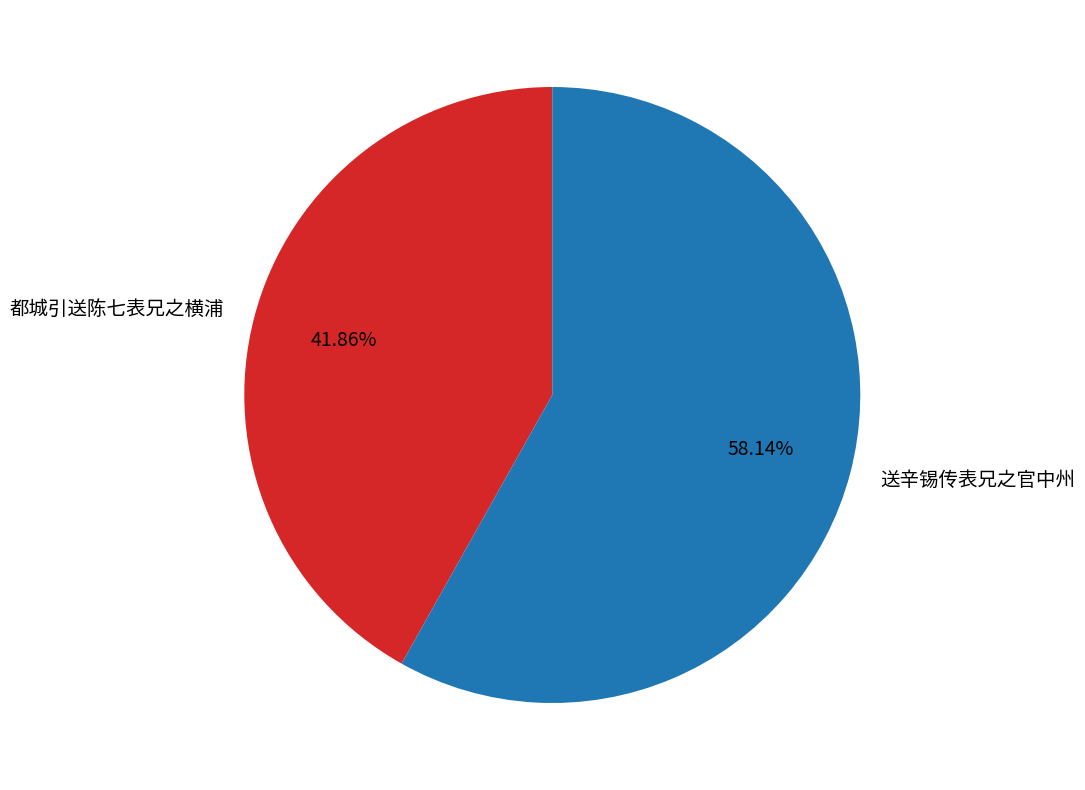

Rank the categories by value from lowest to highest.

都城引送陈七表兄之横浦, 送辛锡传表兄之官中州